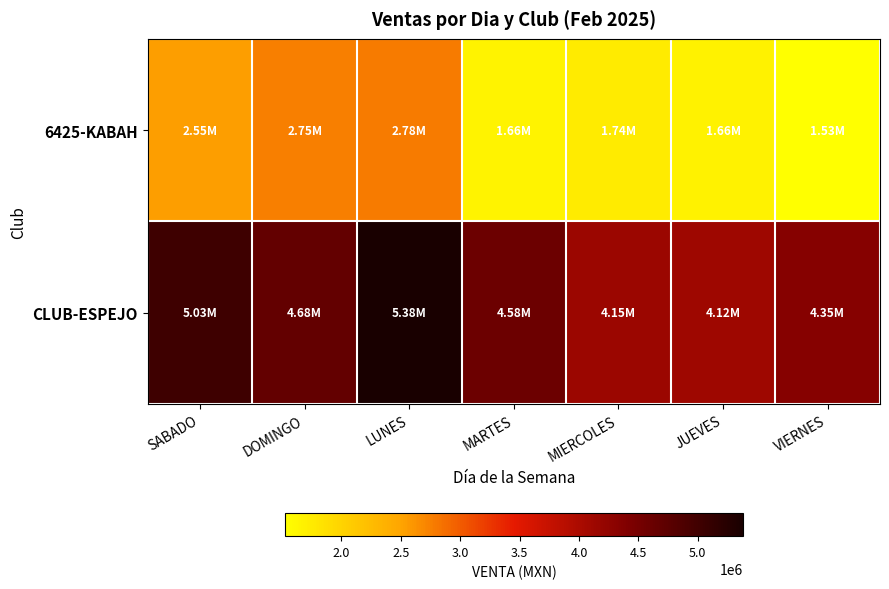

How many distinct data groups are displayed?

2